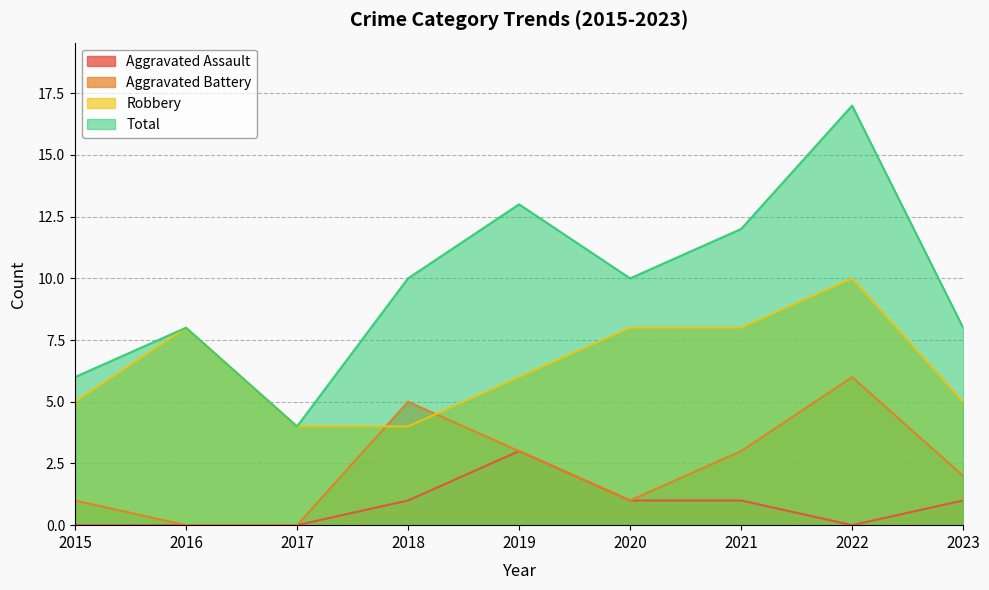

Where is the first local minimum for Aggravated Battery?

2020